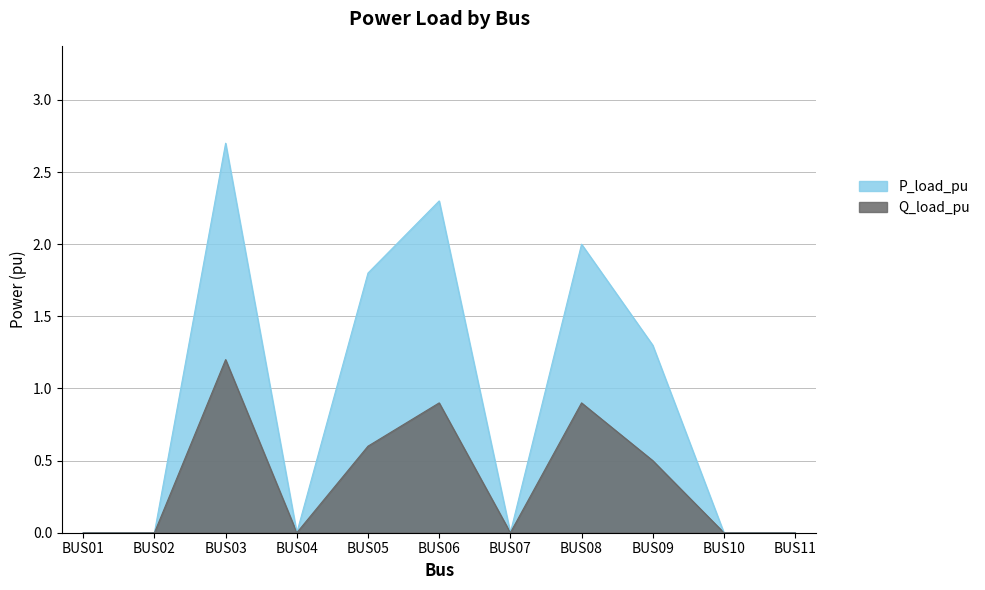

How many lines are shown in the chart?

2